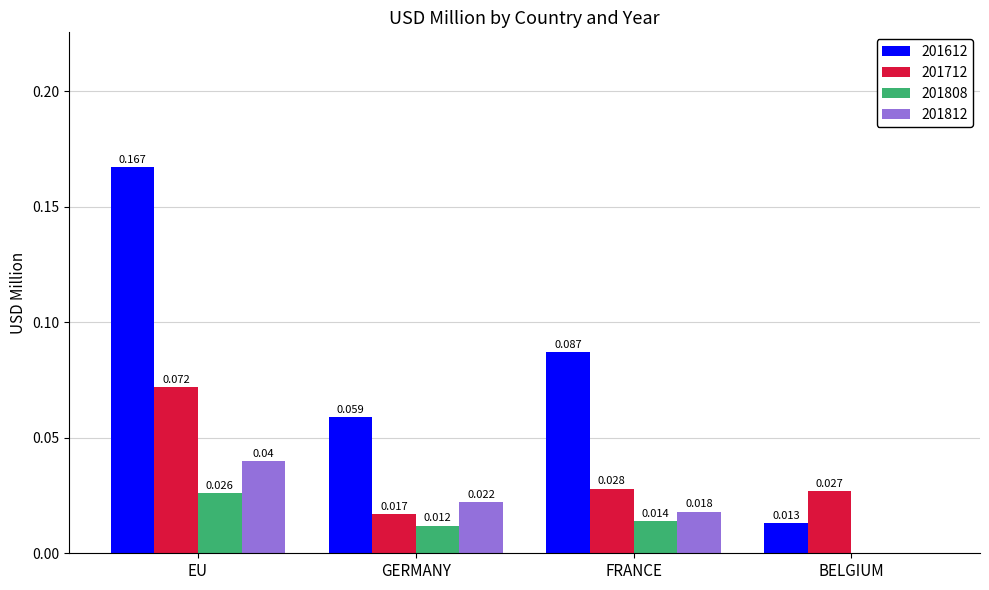

At which label is 201808 closest to 0?

BELGIUM